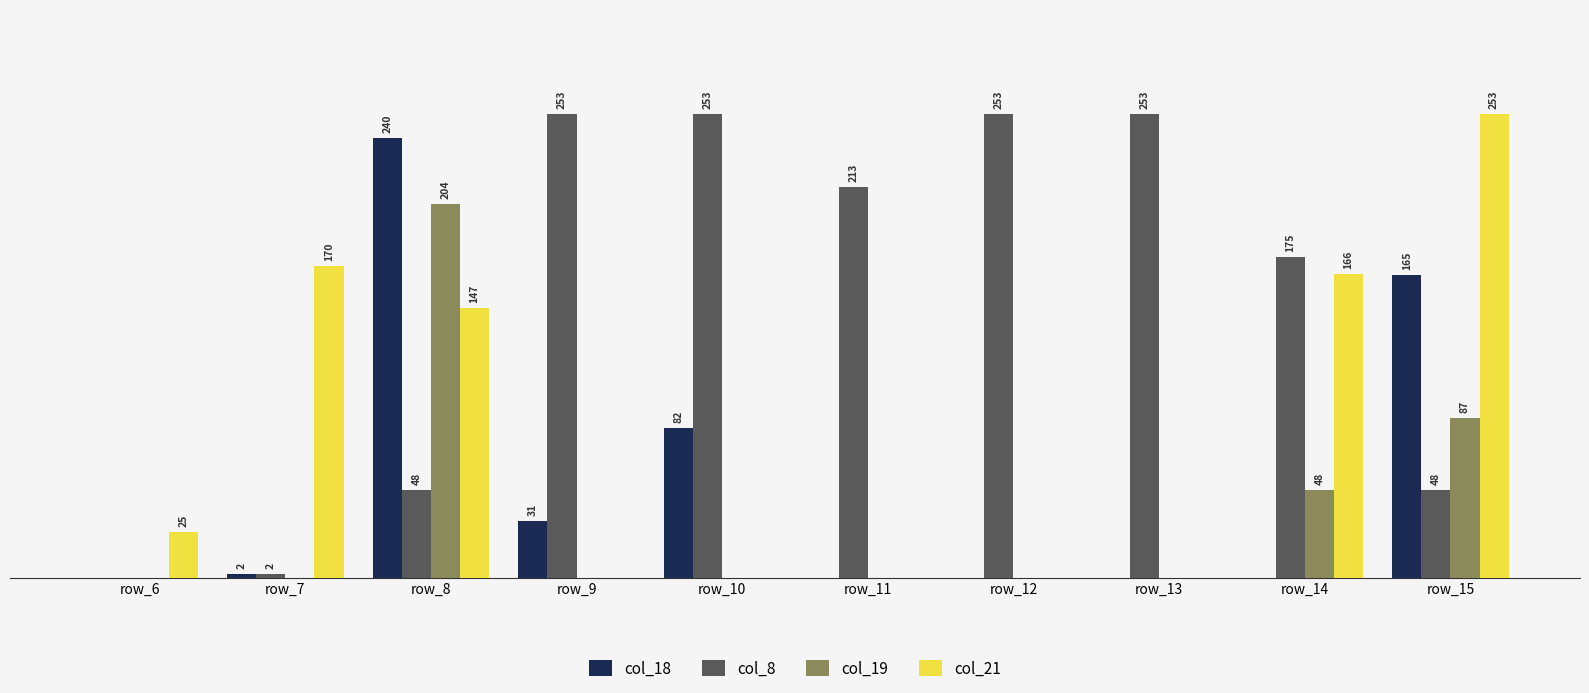

At which label is col_21 closest to 126?

row_8